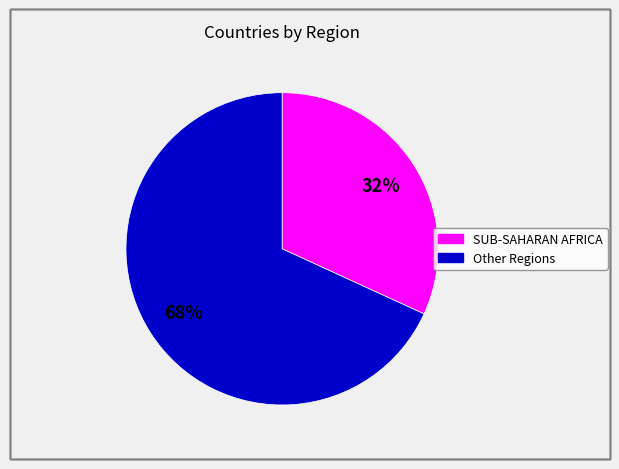

Is there a majority slice in this chart?

Yes